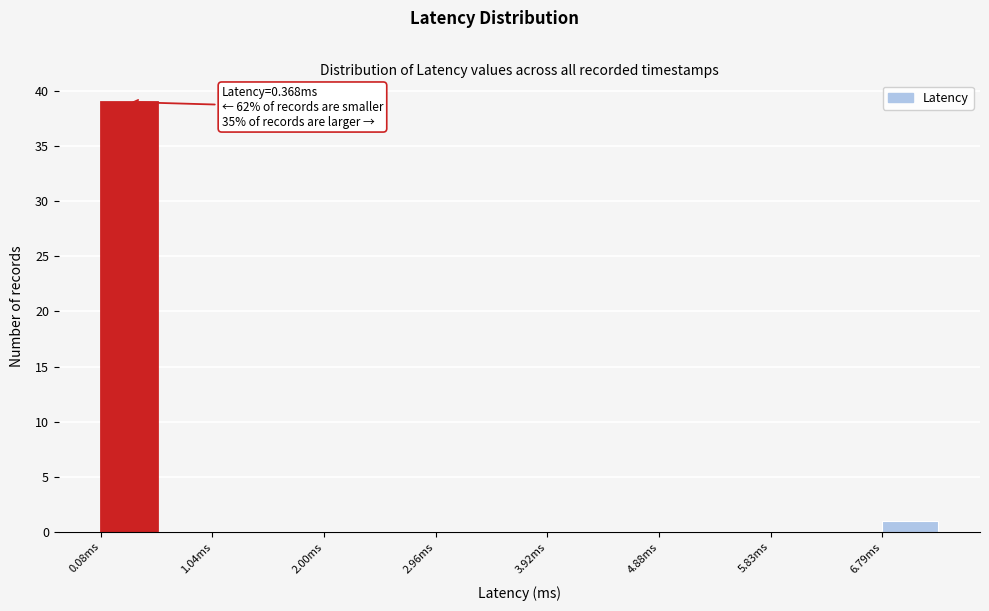

Which range on the x-axis has the tallest bar?

0.1 to 0.6